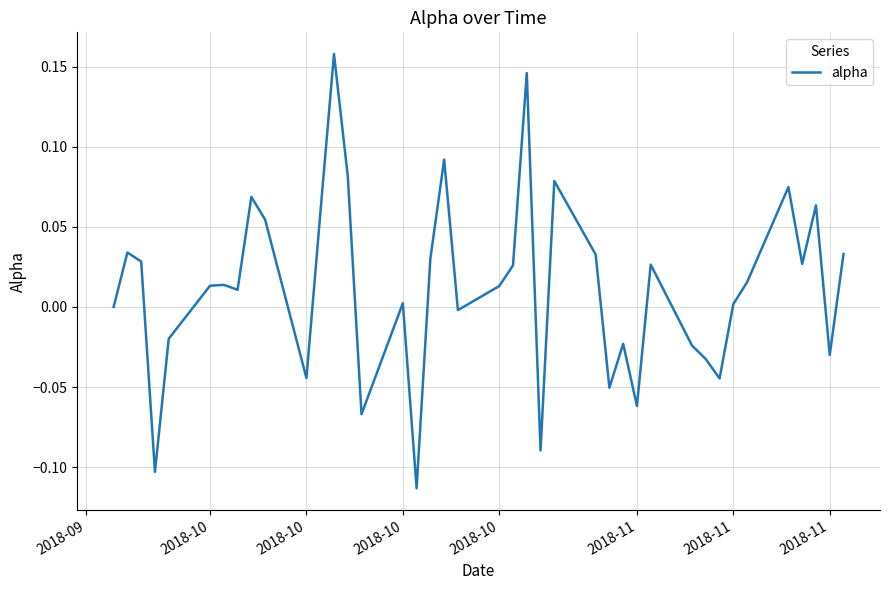

Where is the data nearest to the value 0?

2018-09